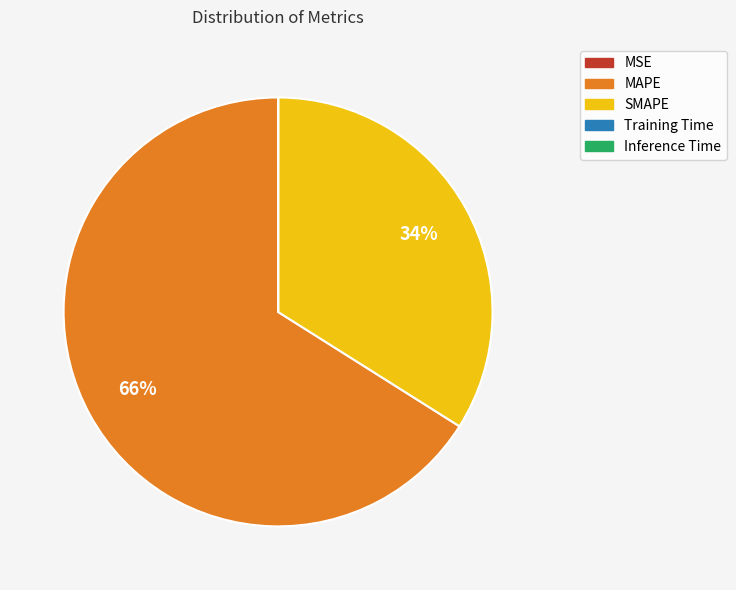

To the nearest percent, what is the combined percentage of MAPE and SMAPE?

100%